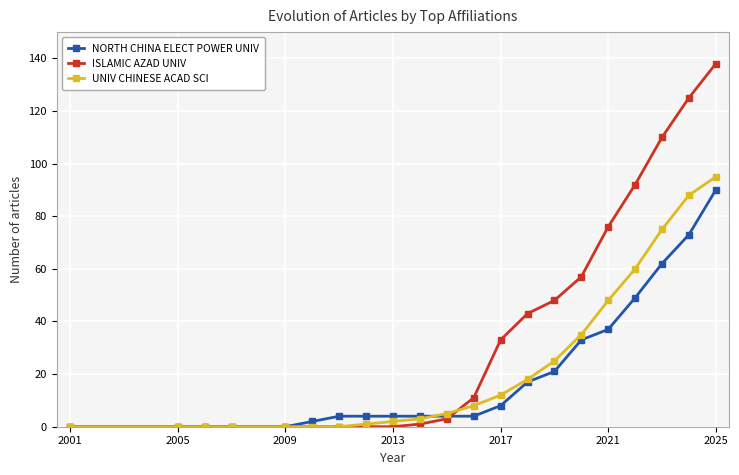

What is the maximum value shown in the chart?

138